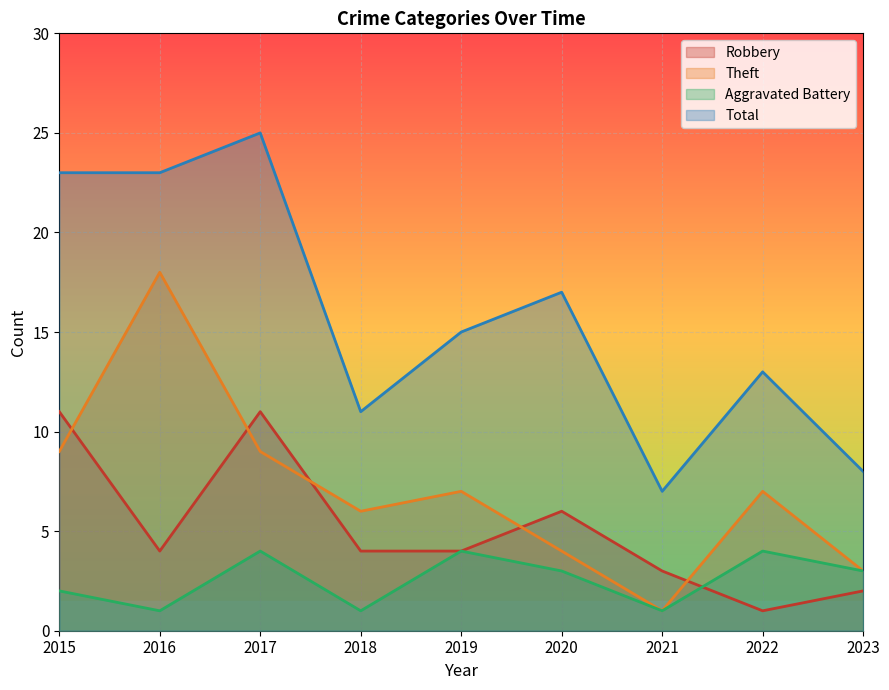

The Aggravated Battery series shows 2 at 2022. True or false?

False